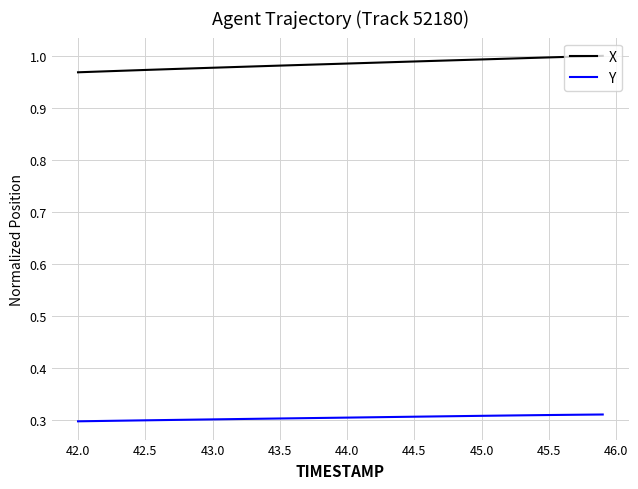

What is the sum of all Y values?

12.2